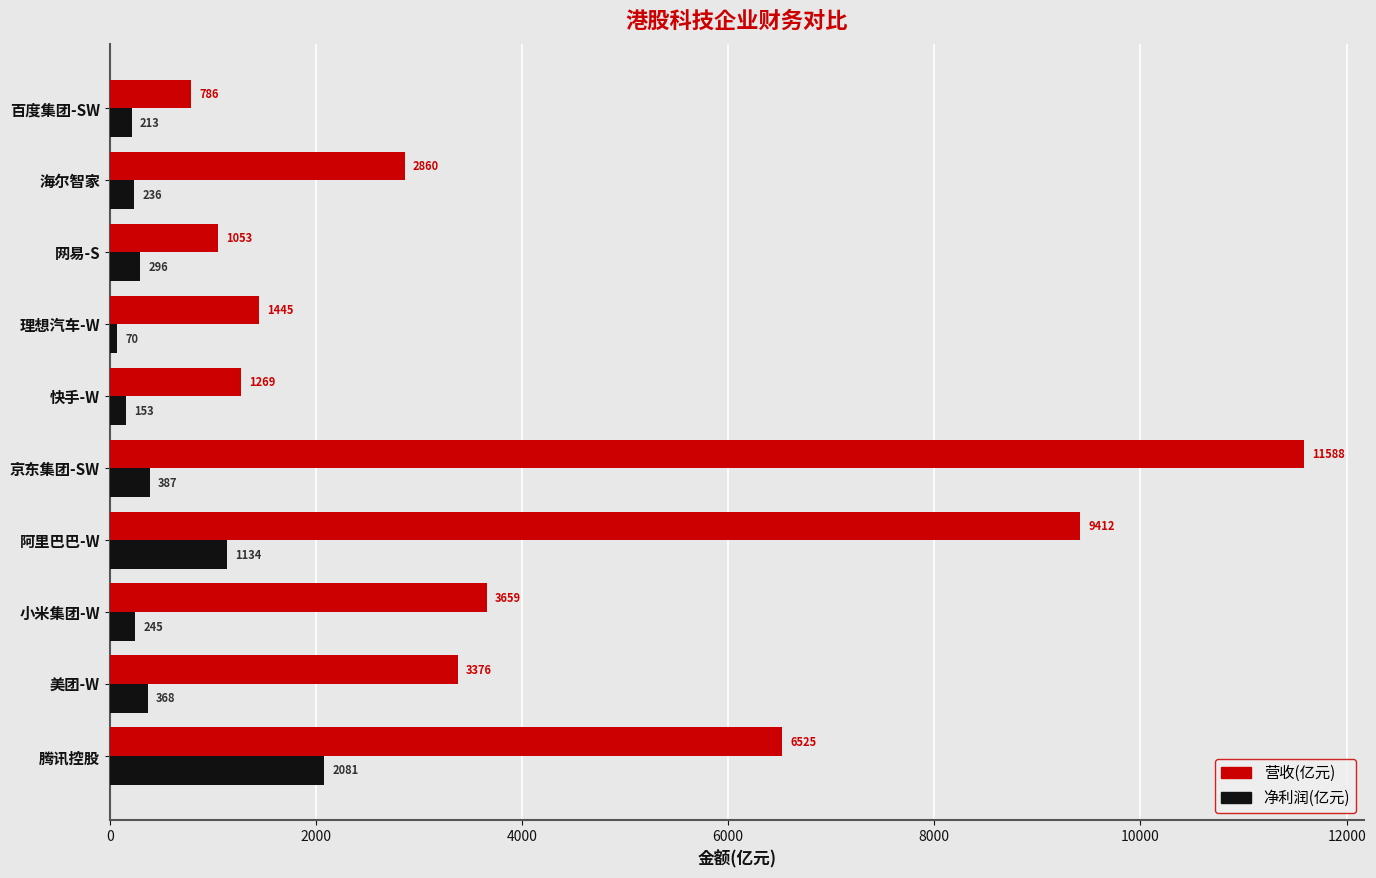

What are all the series names shown in the legend?

营收(亿元), 净利润(亿元)